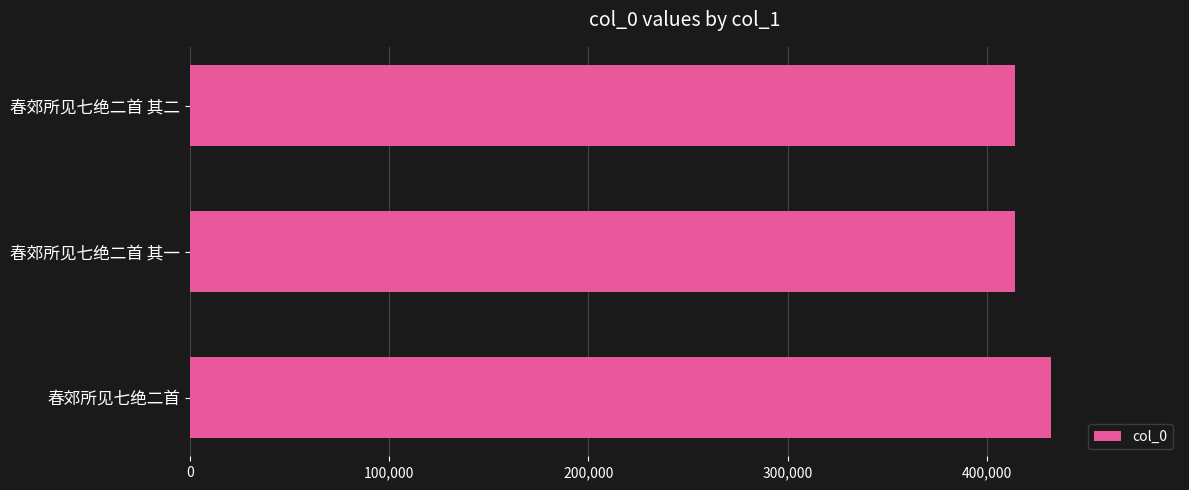

What is the difference between the maximum and minimum values?

18091